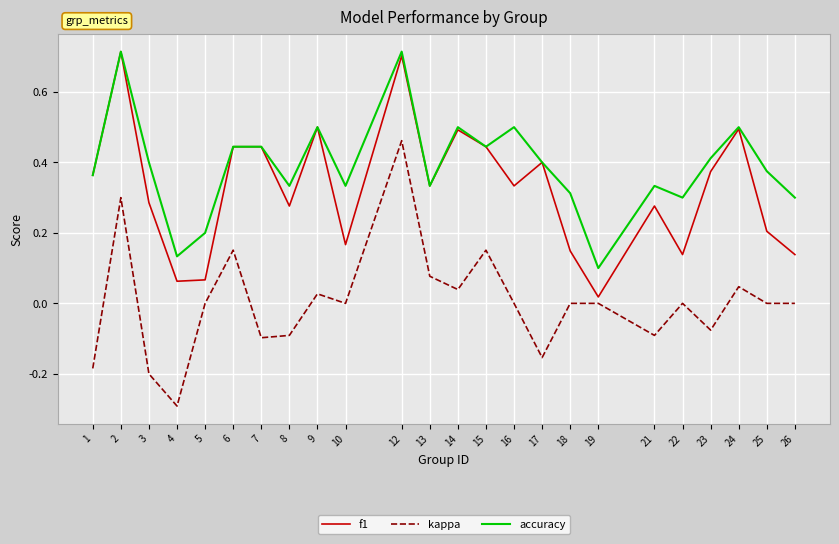

True or false: accuracy and kappa cross at least once.

False